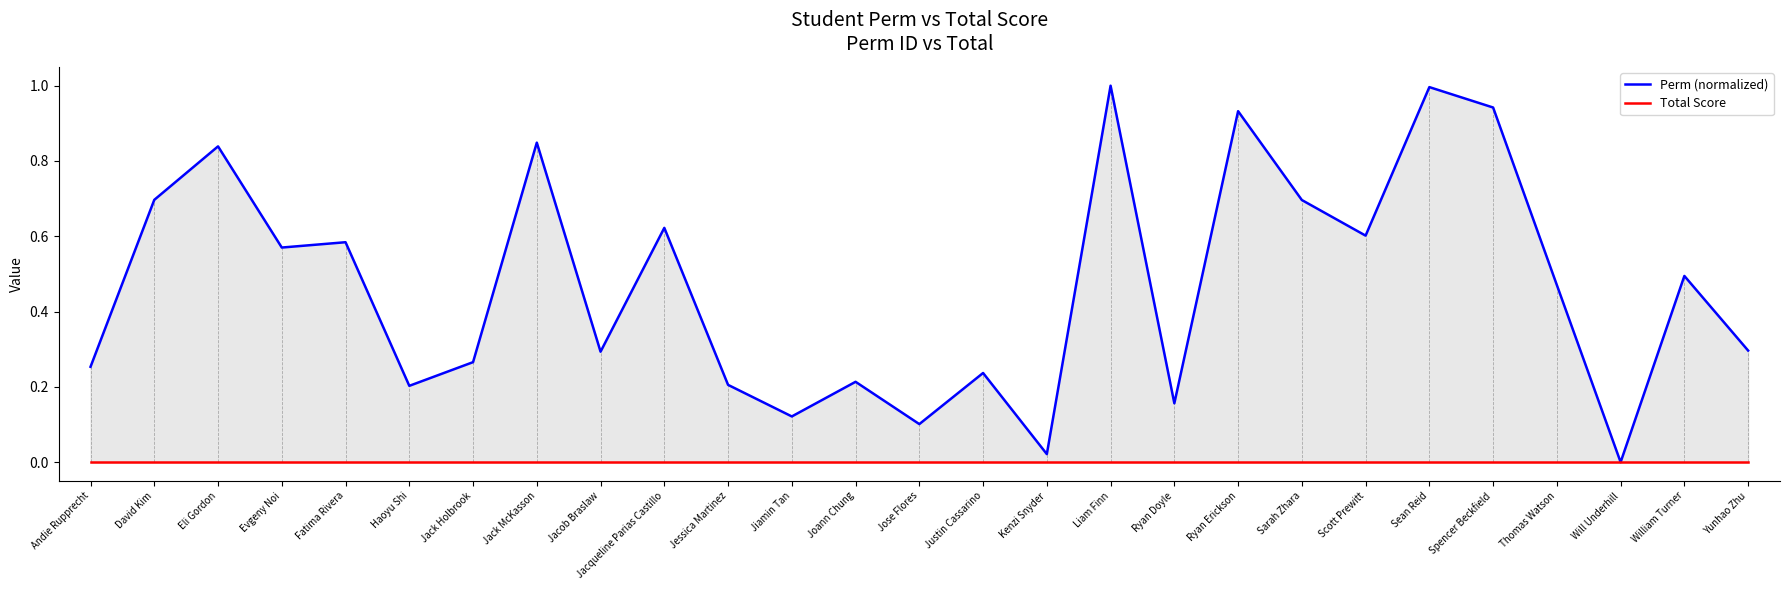

Between Evgeny Noi and Jacob Braslaw, which series saw the biggest shift?

Perm (normalized)